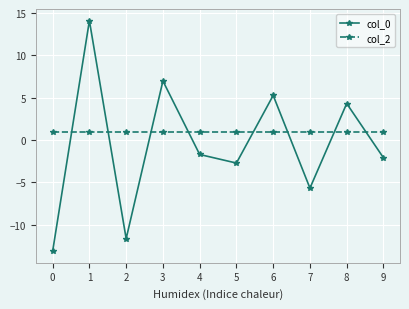

What are all the series names shown in the legend?

col_0, col_2